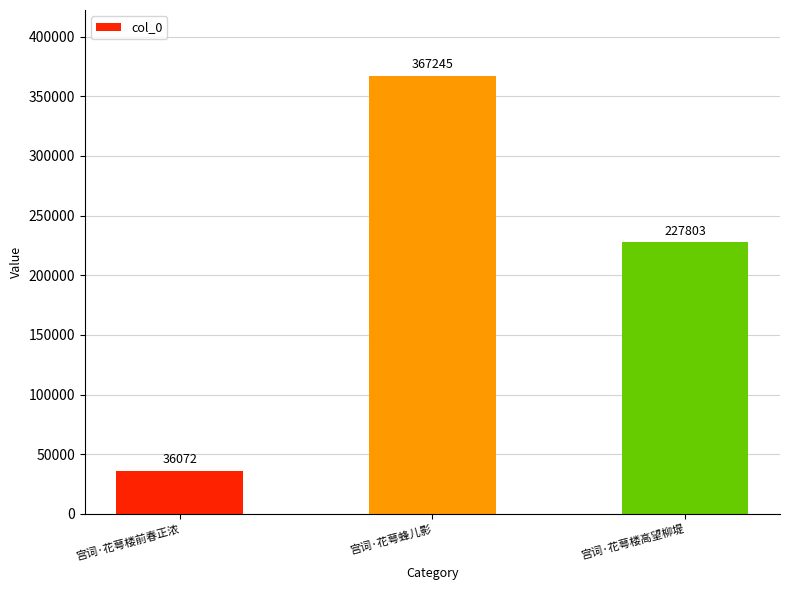

What position from the right is 宫词·花萼楼前春正浓?

3